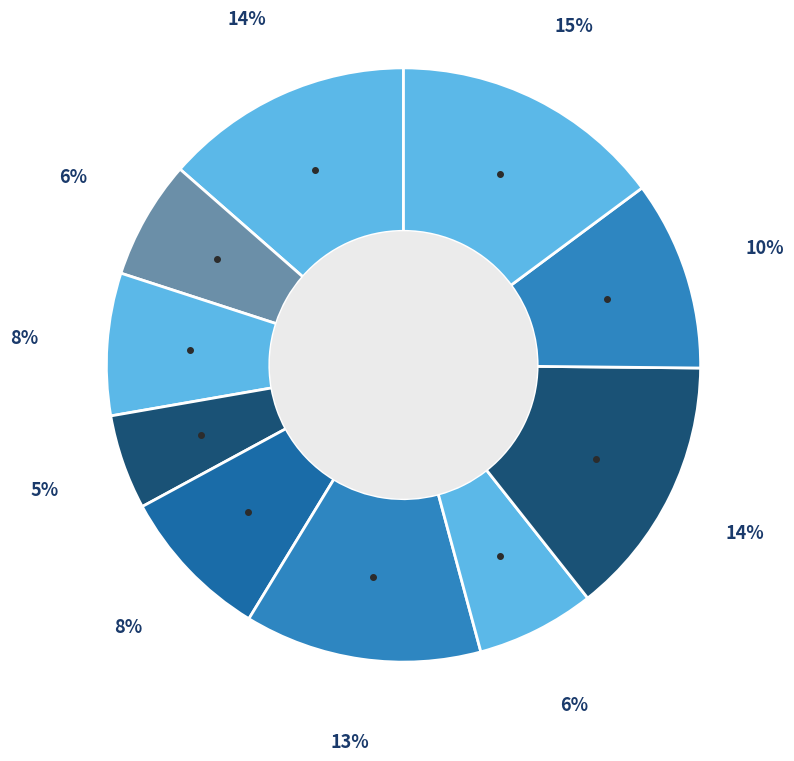

How many slices are in this pie chart?

10